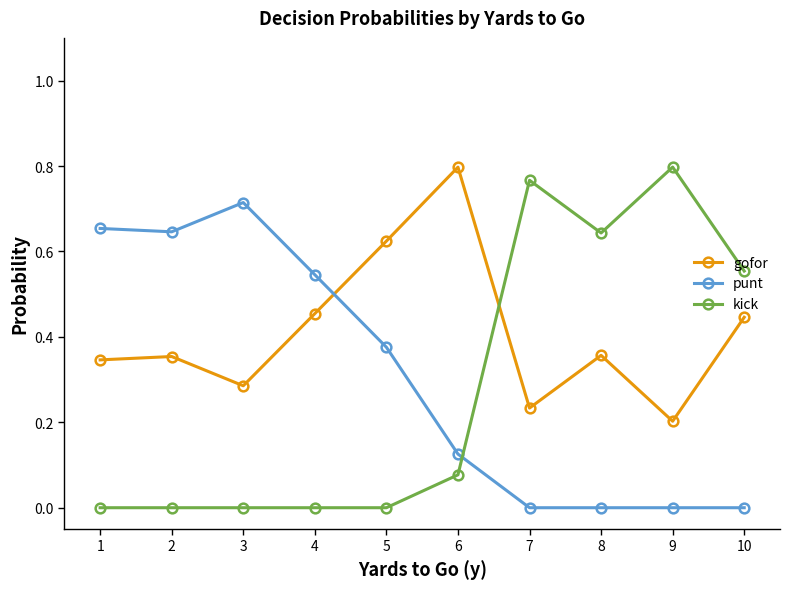

Rank the series by their average value, from highest to lowest.

gofor, punt, kick